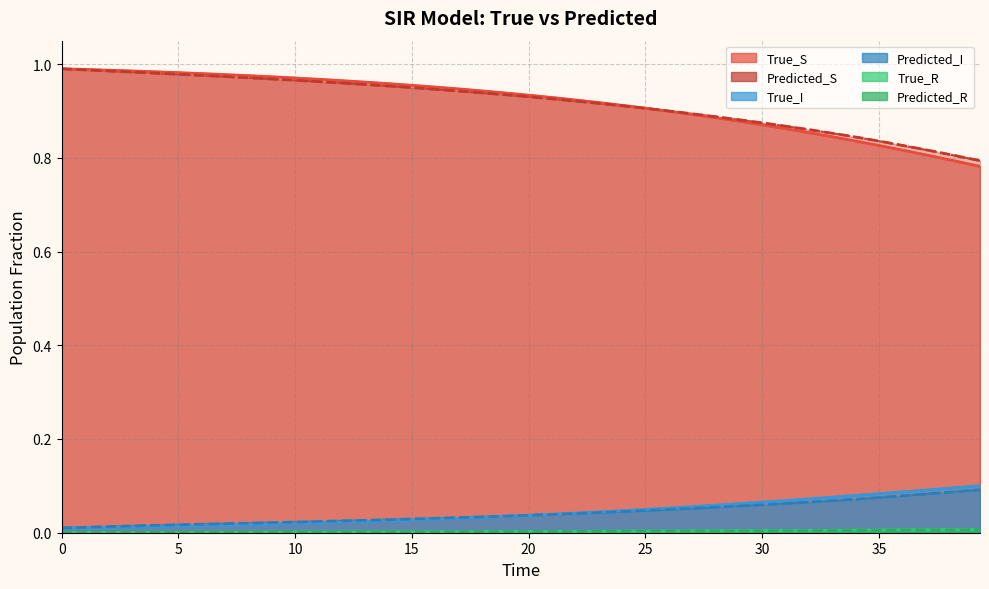

At 15, list the series in order from smallest to largest.

True_R, Predicted_R, True_I, Predicted_I, Predicted_S, True_S